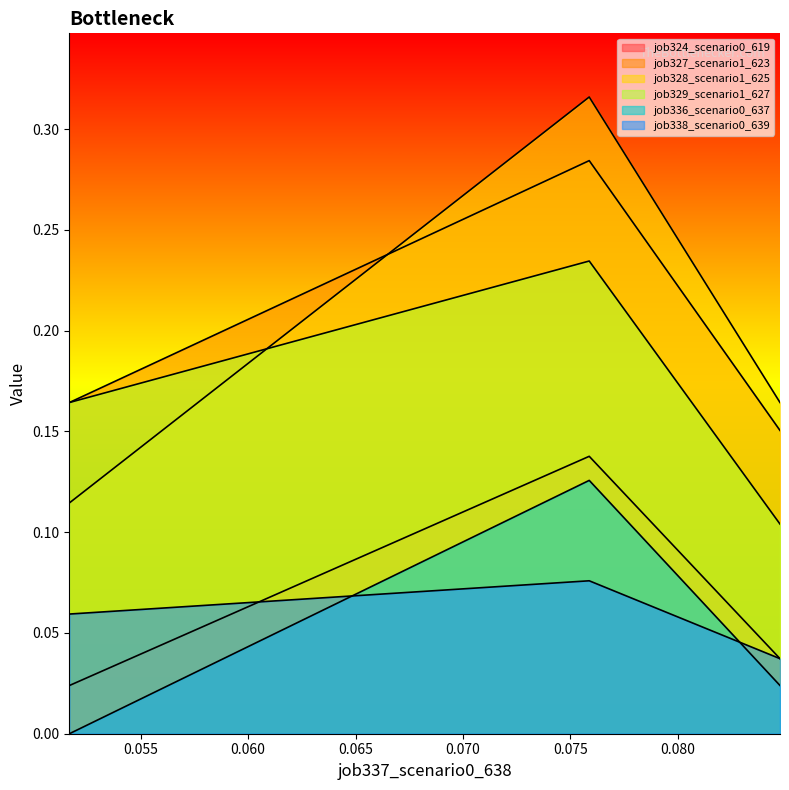

At how many categories does at least one series exceed 0?

3